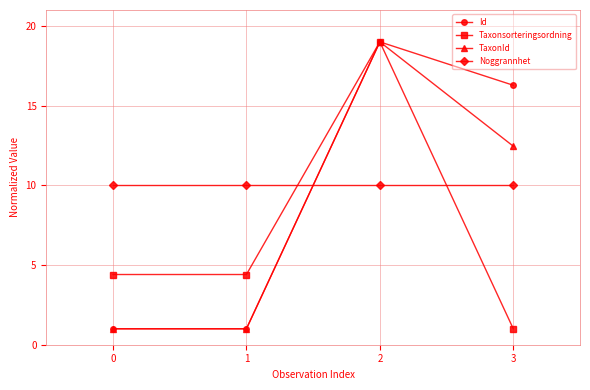

What is the difference between the highest and lowest values at 3?

15.3